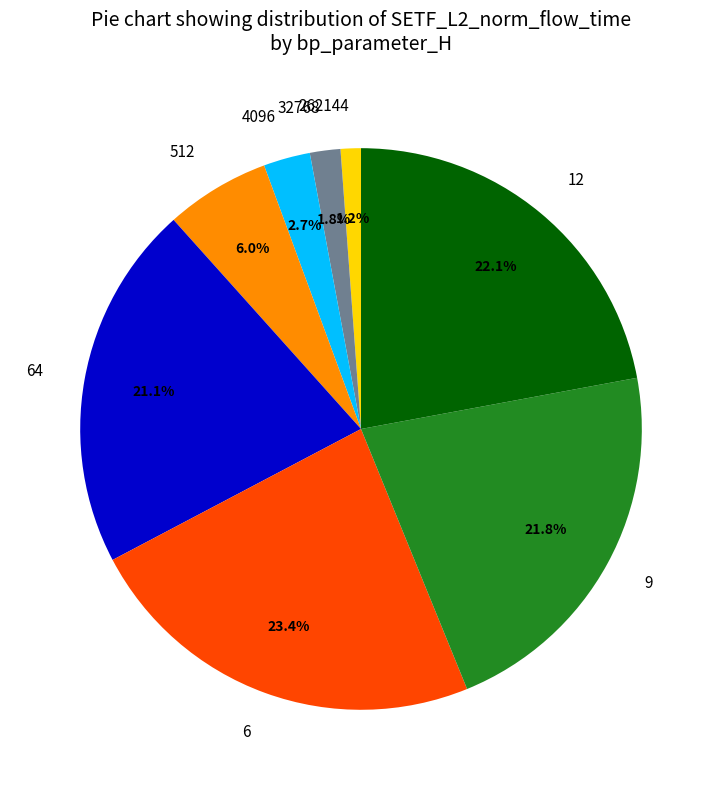

Does any single category account for the majority?

No